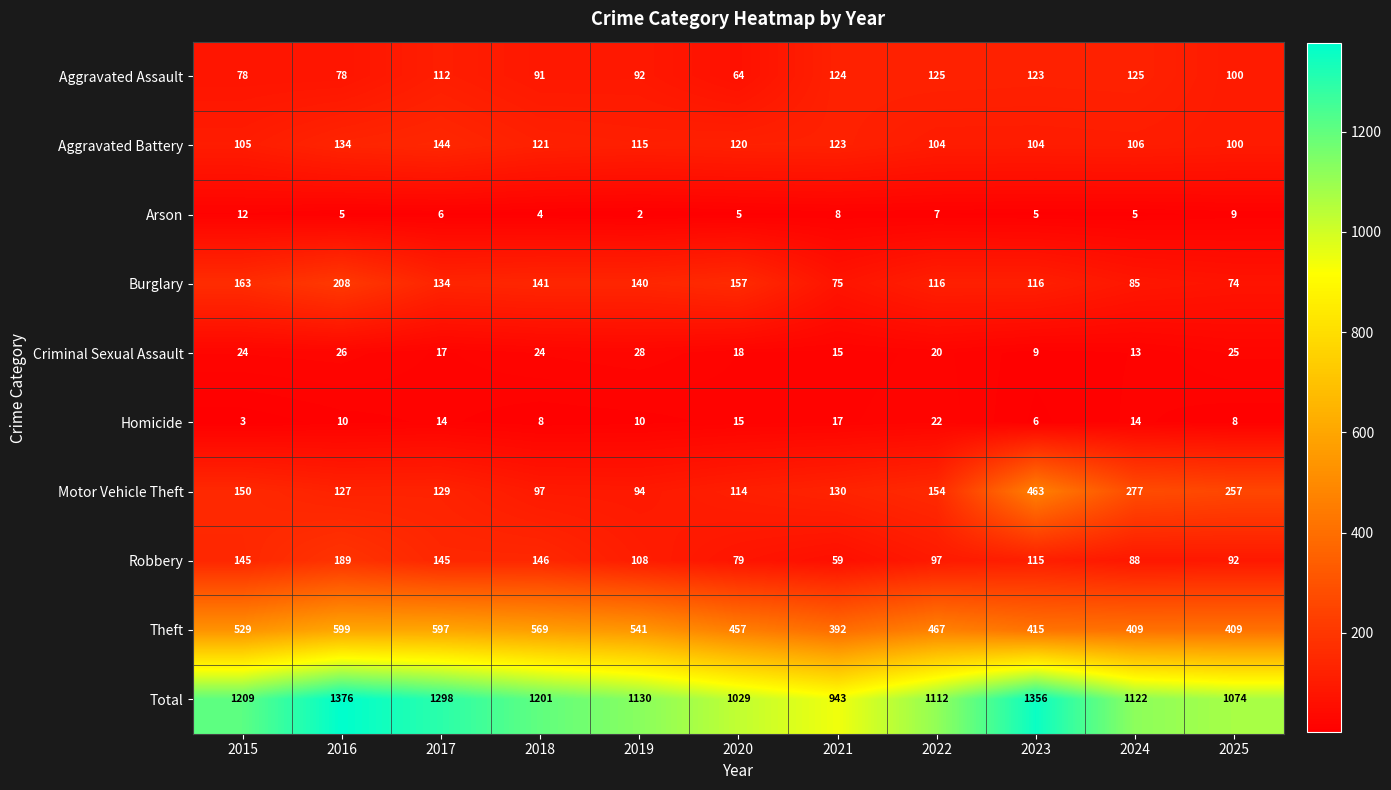

How many distinct data groups are displayed?

10